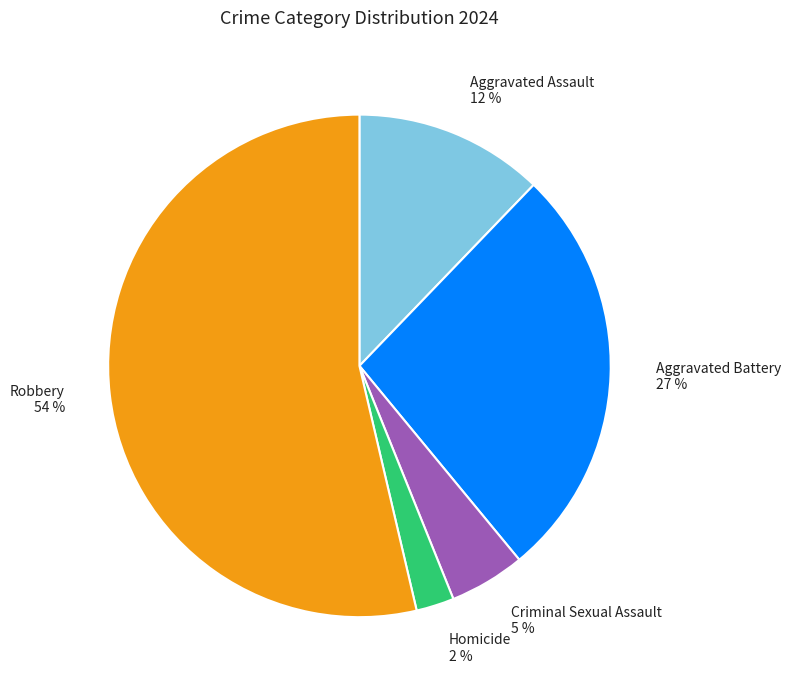

Is it true that Aggravated Battery is 15% of the pie?

False